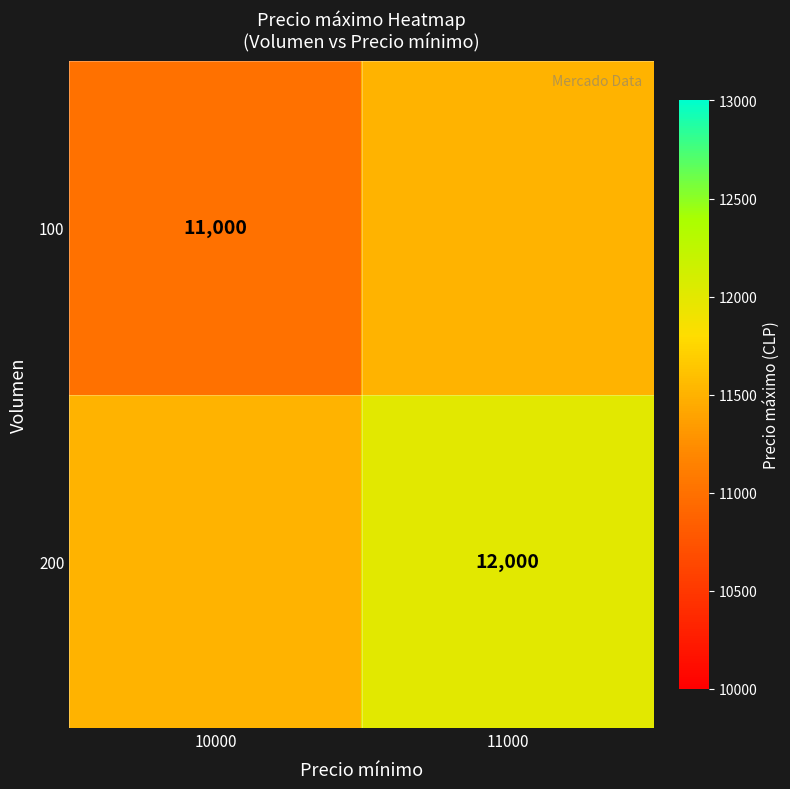

Which label corresponds to the smallest value in the chart?

10000